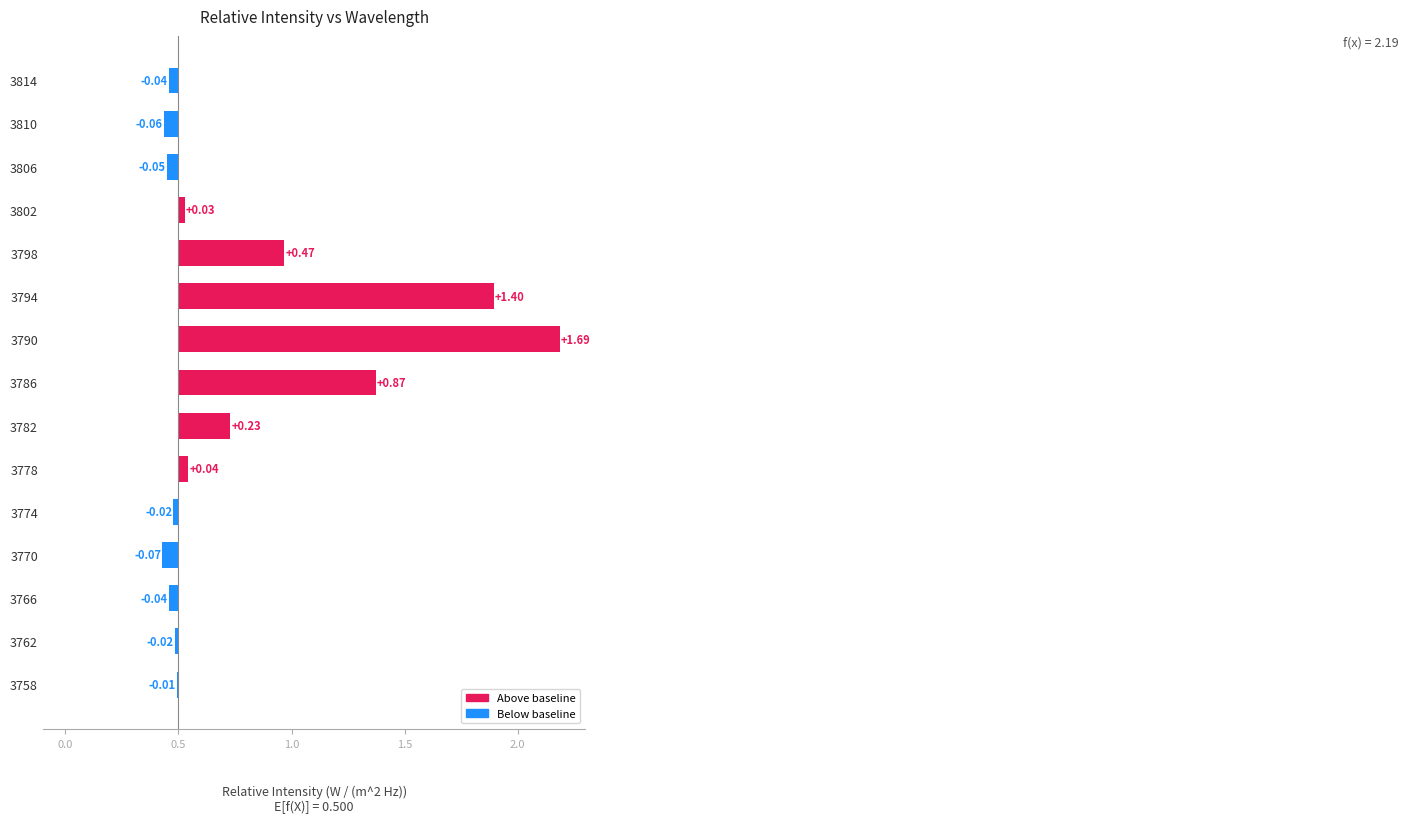

What is the change in value from 3770 to 3778?

+0.1